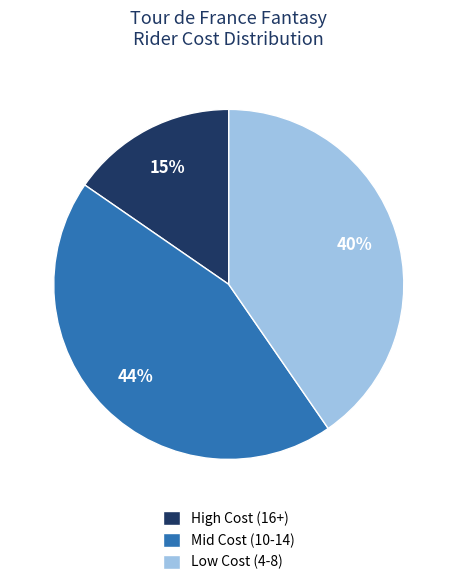

Is there a majority slice in this chart?

No